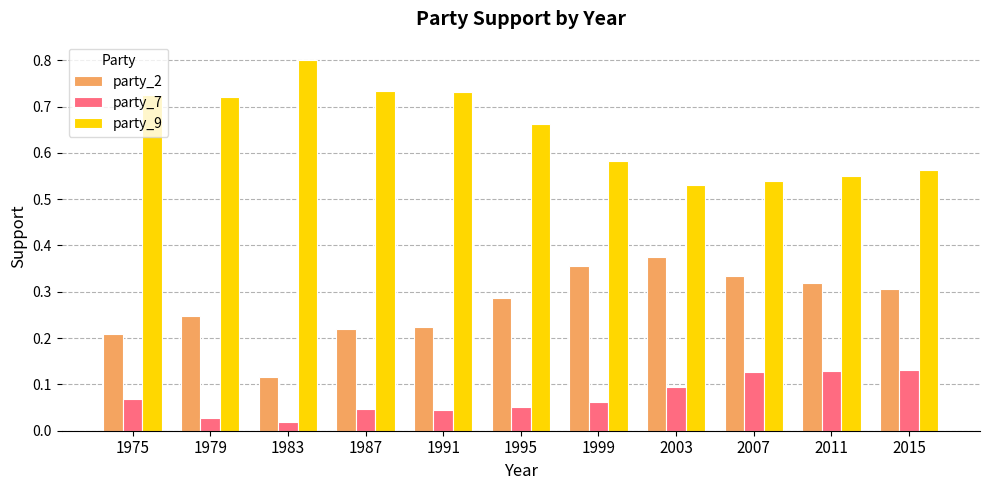

Rank the series by their maximum value, from lowest to highest.

party_7, party_2, party_9